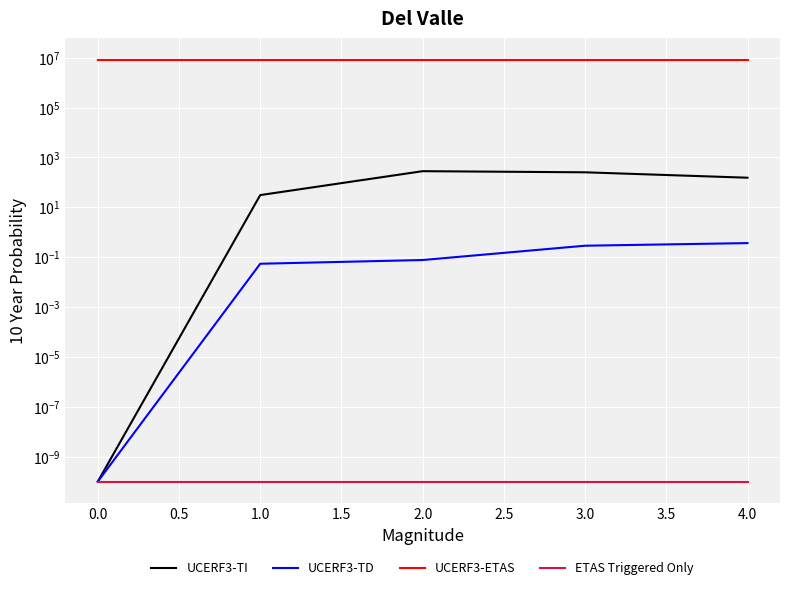

True or false: ETAS Triggered Only has a value of 0.0 at 1.0.

False